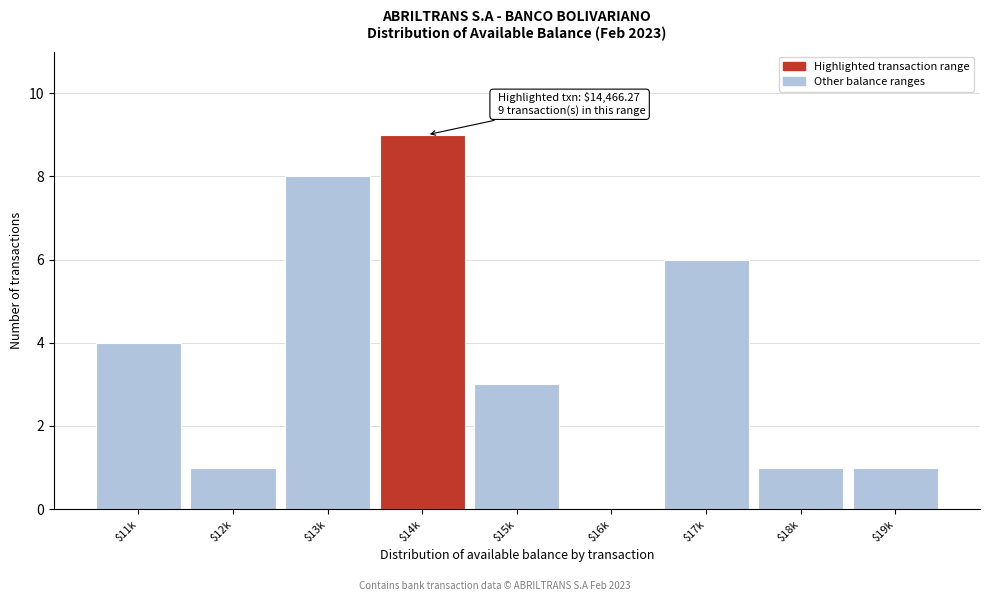

True or false: the data shows 1 at $19k.

True